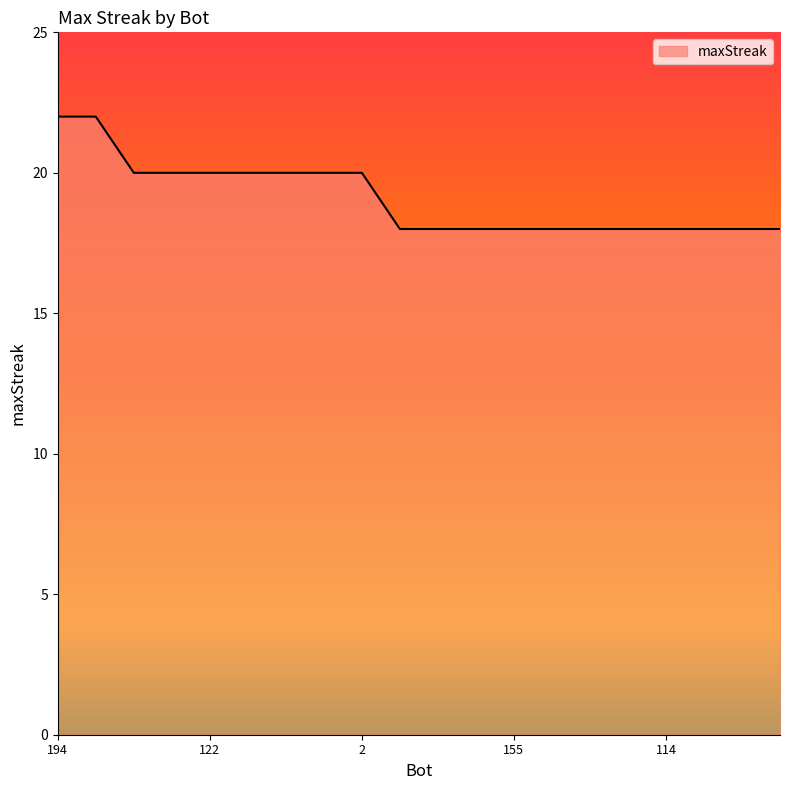

What is the difference between the maximum and minimum values?

4